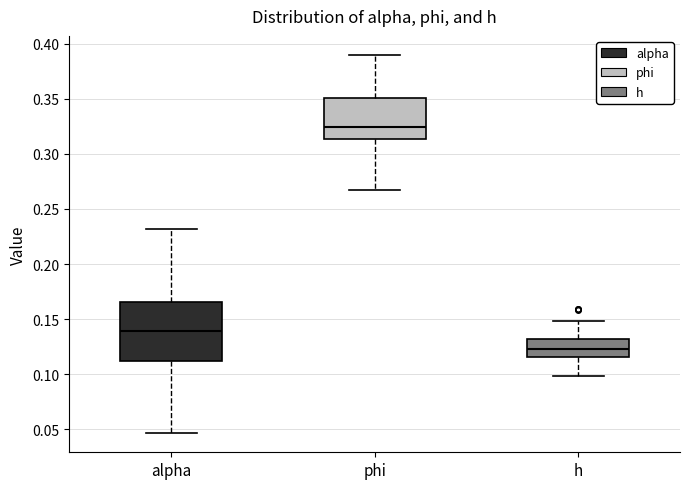

Which box has the highest median line?

phi